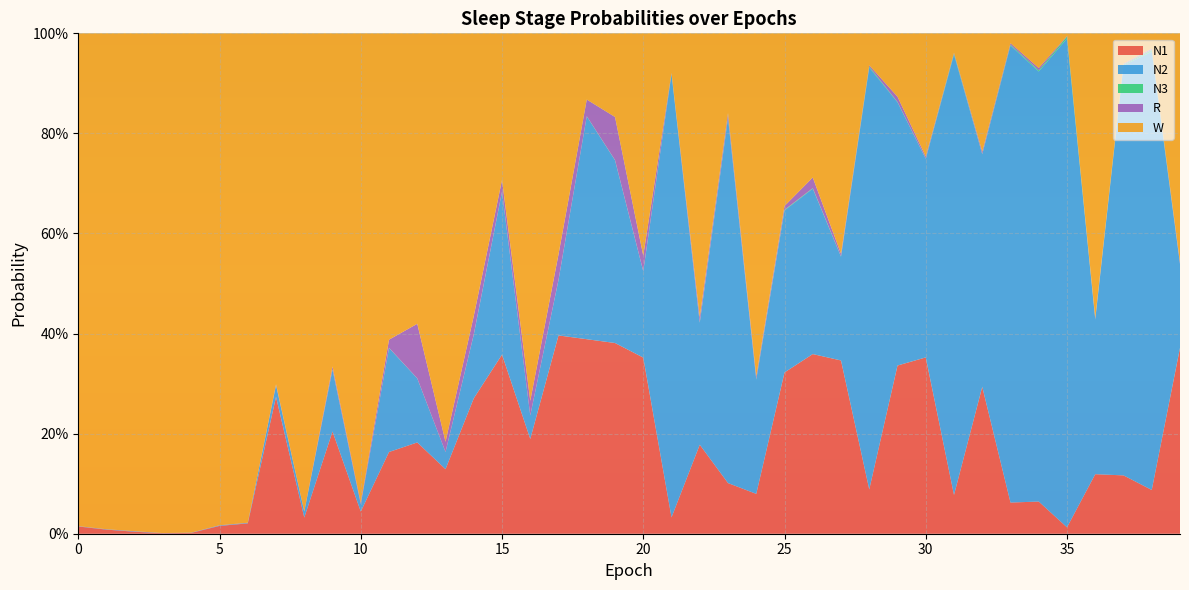

Reading left to right, list all the values displayed in this chart.

N1: 0=0.0	1=0.0	2=0.0	3=0.0	4=0.0	5=0.0	6=0.0	7=0.3	8=0.0	9=0.2	10=0.0	11=0.2	12=0.2	13=0.1	14=0.3	15=0.4	16=0.2	17=0.4	18=0.4	19=0.4	20=0.4	21=0.0	22=0.2	23=0.1	24=0.1	25=0.3	26=0.4	27=0.3	28=0.1	29=0.3	30=0.4	31=0.1	32=0.3	33=0.1	34=0.1	35=0.0	36=0.1	37=0.1	38=0.1	39=0.4
N2: 0=0.0	1=0.0	2=0.0	3=0.0	4=0.0	5=0.0	6=0.0	7=0.0	8=0.0	9=0.1	10=0.0	11=0.2	12=0.1	13=0.0	14=0.1	15=0.3	16=0.0	17=0.1	18=0.4	19=0.4	20=0.2	21=0.9	22=0.2	23=0.7	24=0.2	25=0.3	26=0.3	27=0.2	28=0.8	29=0.5	30=0.4	31=0.9	32=0.5	33=0.9	34=0.9	35=1.0	36=0.3	37=0.8	38=0.9	39=0.2
N3: 0=0.0	1=0.0	2=0.0	3=0.0	4=0.0	5=0.0	6=0.0	7=0.0	8=0.0	9=0.0	10=0.0	11=0.0	12=0.0	13=0.0	14=0.0	15=0.0	16=0.0	17=0.0	18=0.0	19=0.0	20=0.0	21=0.0	22=0.0	23=0.0	24=0.0	25=0.0	26=0.0	27=0.0	28=0.0	29=0.0	30=0.0	31=0.0	32=0.0	33=0.0	34=0.0	35=0.0	36=0.0	37=0.0	38=0.0	39=0.0
R: 0=0.0	1=0.0	2=0.0	3=0.0	4=0.0	5=0.0	6=0.0	7=0.0	8=0.0	9=0.0	10=0.0	11=0.0	12=0.1	13=0.0	14=0.0	15=0.0	16=0.0	17=0.1	18=0.0	19=0.1	20=0.0	21=0.0	22=0.0	23=0.0	24=0.0	25=0.0	26=0.0	27=0.0	28=0.0	29=0.0	30=0.0	31=0.0	32=0.0	33=0.0	34=0.0	35=0.0	36=0.0	37=0.0	38=0.0	39=0.0
W: 0=1.0	1=1.0	2=1.0	3=1.0	4=1.0	5=1.0	6=1.0	7=0.7	8=1.0	9=0.7	10=0.9	11=0.6	12=0.6	13=0.8	14=0.6	15=0.3	16=0.7	17=0.4	18=0.1	19=0.2	20=0.4	21=0.1	22=0.6	23=0.2	24=0.7	25=0.3	26=0.3	27=0.4	28=0.1	29=0.1	30=0.2	31=0.0	32=0.2	33=0.0	34=0.1	35=0.0	36=0.6	37=0.1	38=0.0	39=0.5